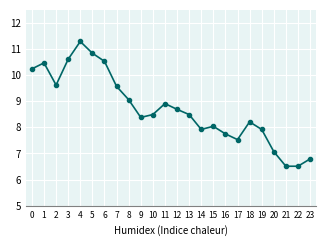

True or false: there are more than 2 points higher than both neighbors.

True